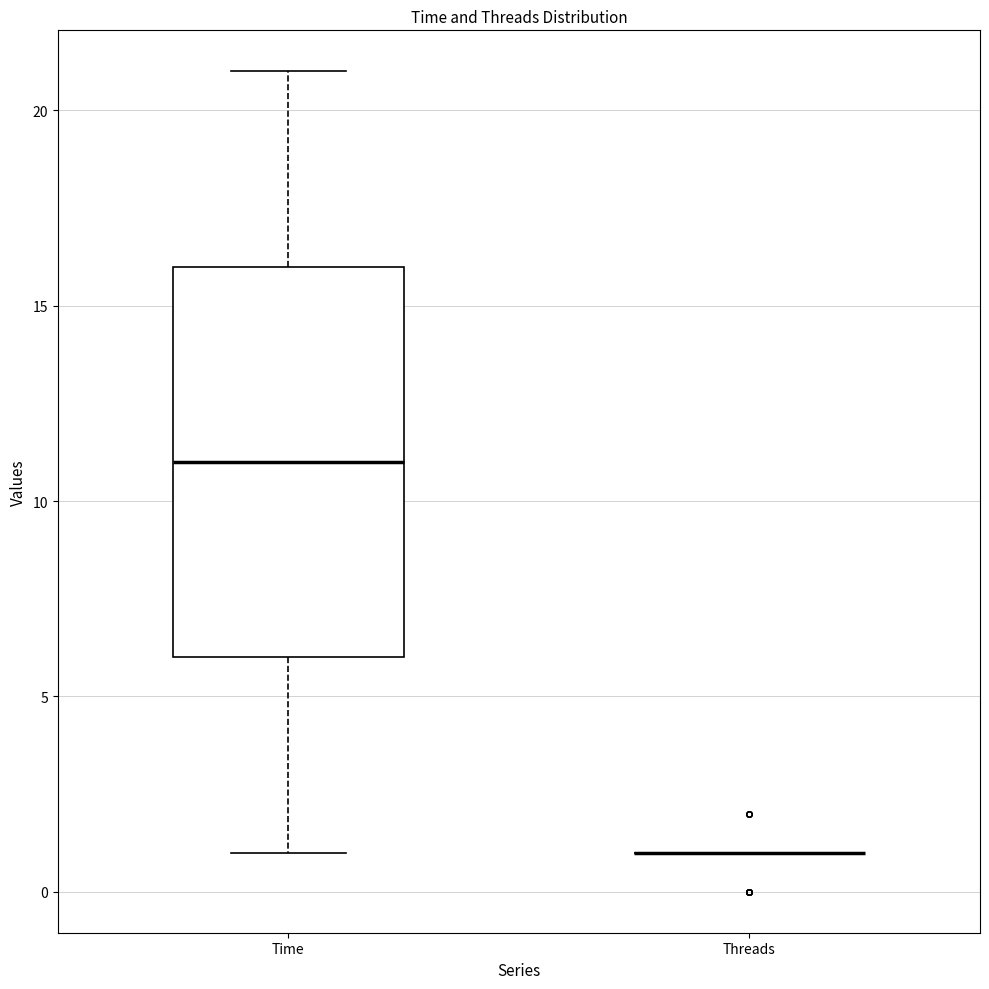

Which box is the tallest, from its lower edge to its upper edge?

Time